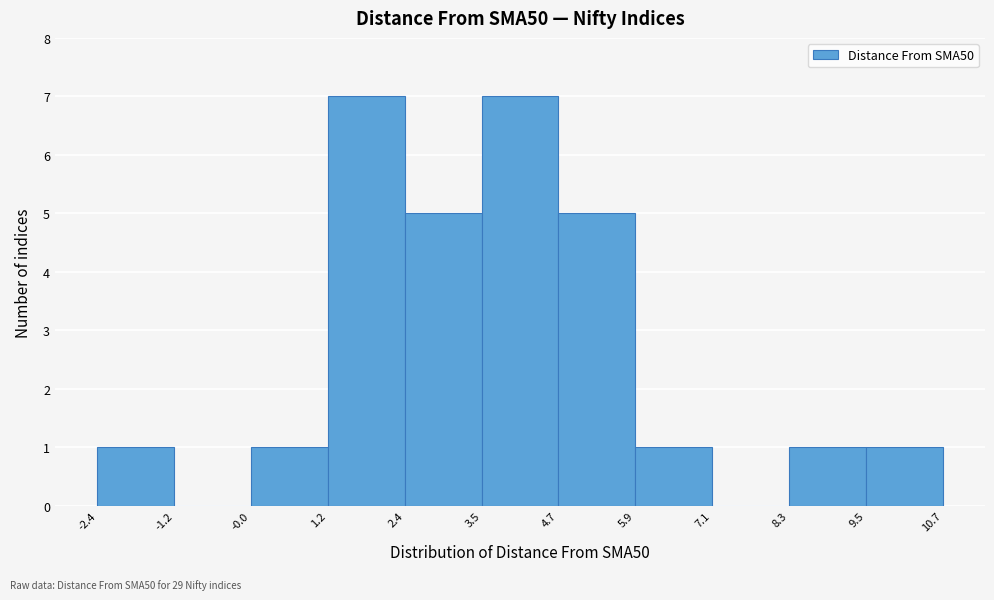

Reading left to right, transcribe this chart: for each bar, give the range it covers on the x-axis and its height. The values are not printed on the chart, so give them approximately, as read against the axis.

-2.4 to -1.2: 1
-1.2 to -0.0: 0
-0.0 to 1.2: 1
1.2 to 2.4: 7
2.4 to 3.5: 5
3.5 to 4.7: 7
4.7 to 5.9: 5
5.9 to 7.1: 1
7.1 to 8.3: 0
8.3 to 9.5: 1
9.5 to 10.7: 1